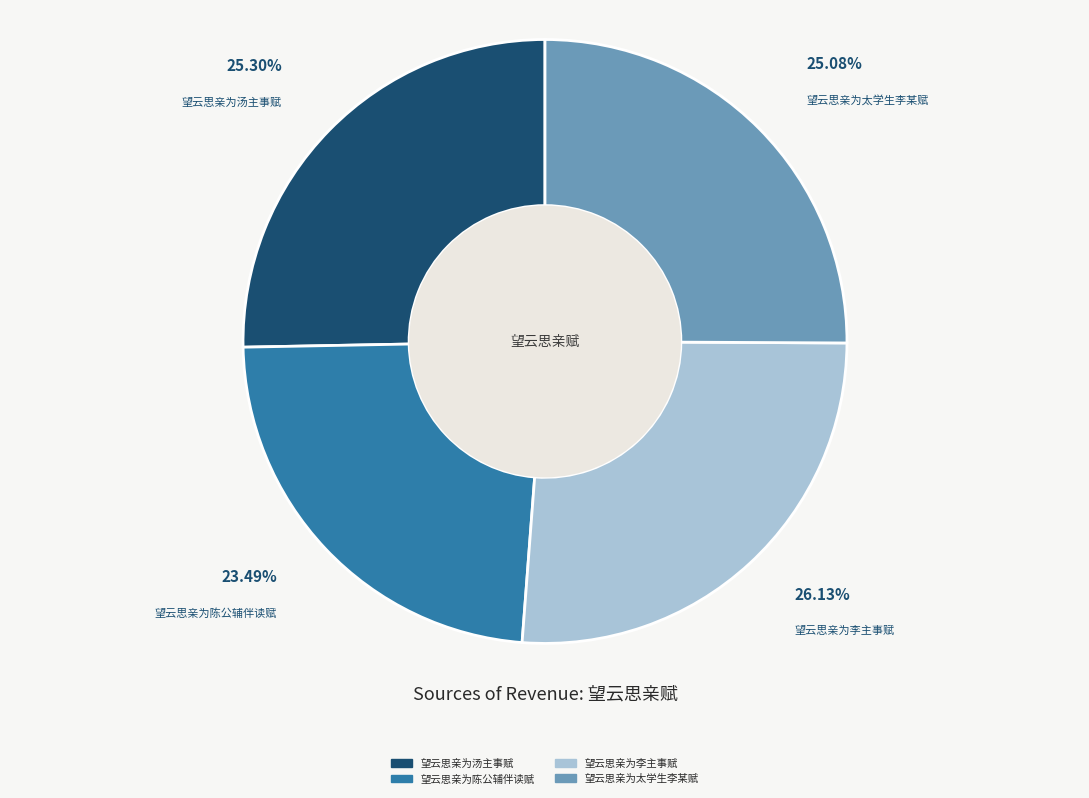

Count the number of slices in the pie.

4